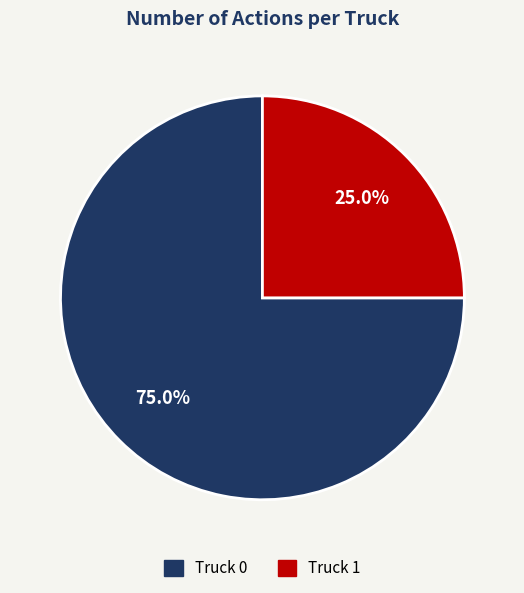

Is the sum of Truck 1 and Truck 0 greater than half?

Yes